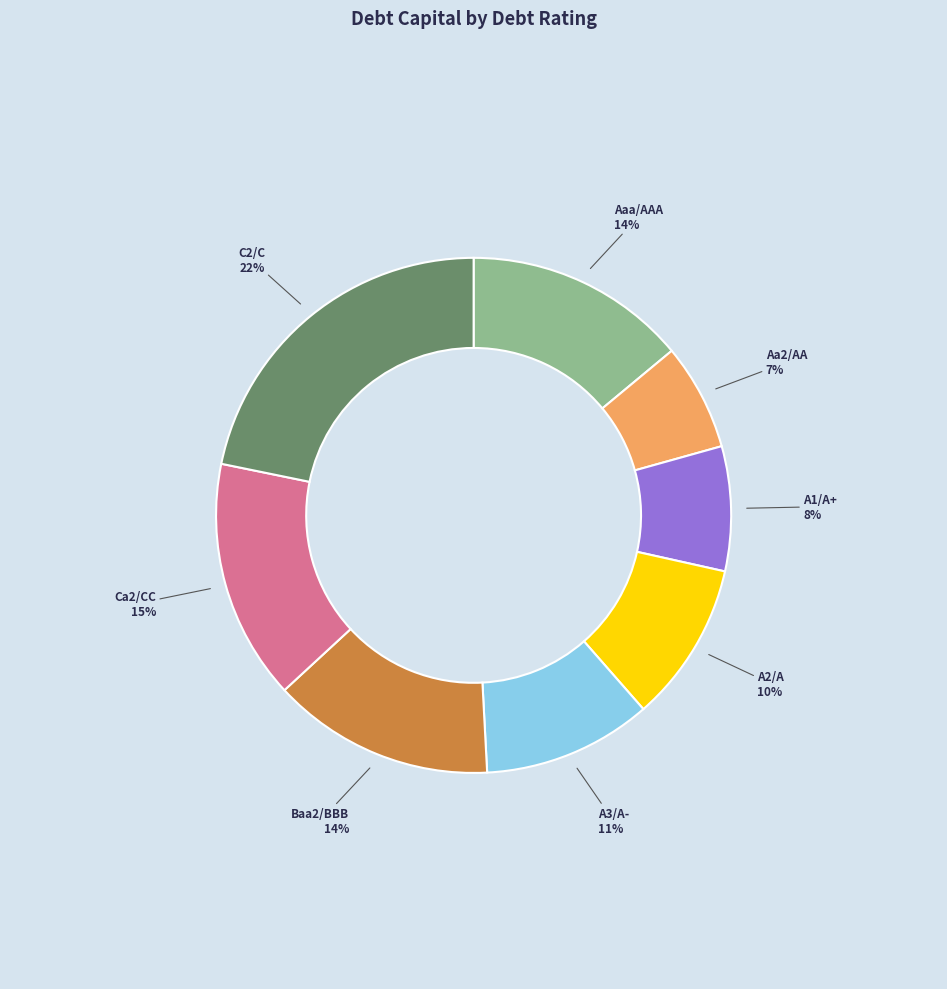

Does Aa2/AA account for over 50% of the chart?

No